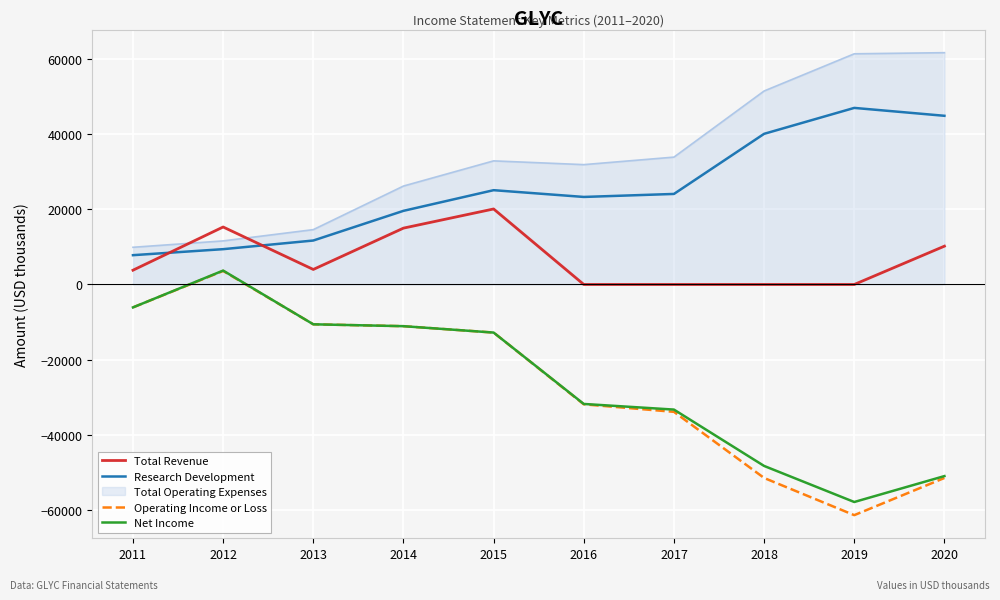

True or false: Total Revenue has a value of 9250 at 2019.

False